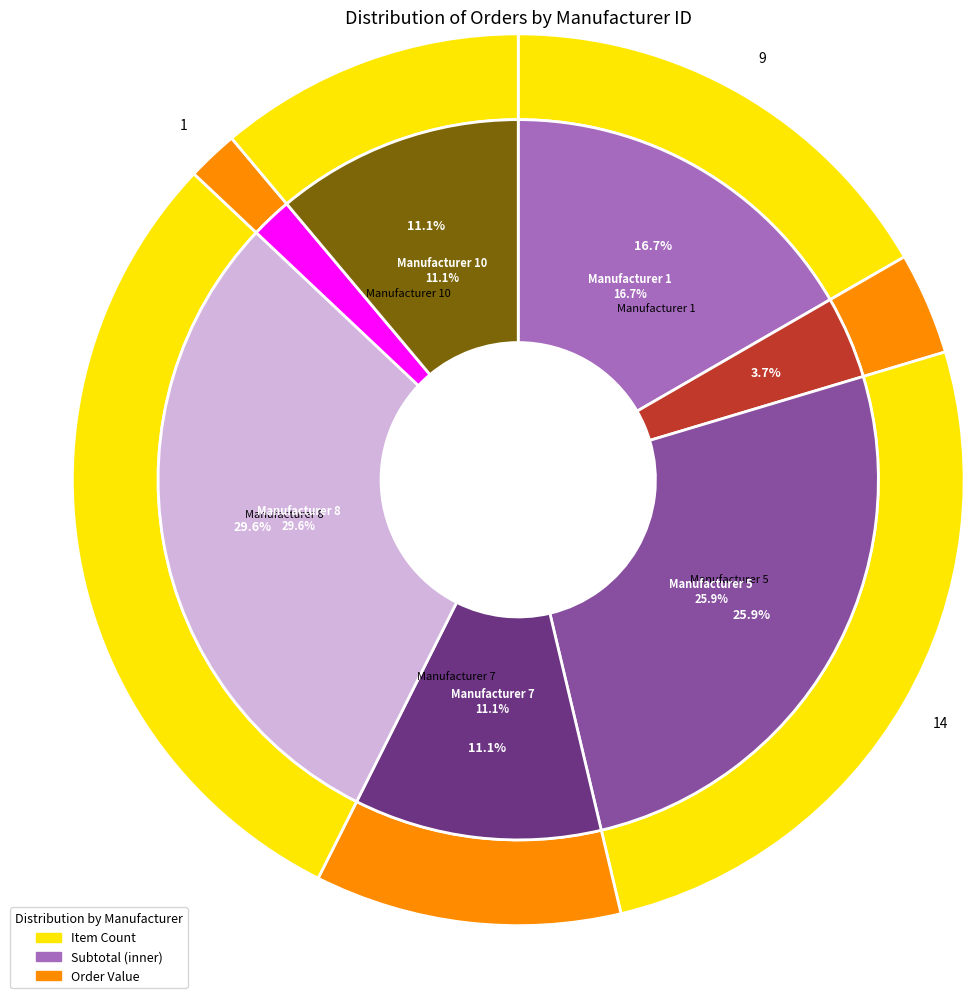

To the nearest percent, what is the combined percentage of 3 and 8?

33%